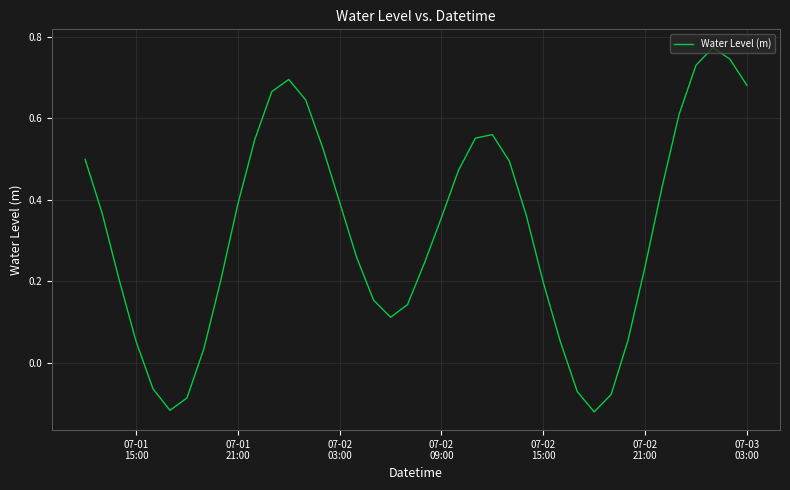

What is the difference between the maximum and minimum values?

0.9